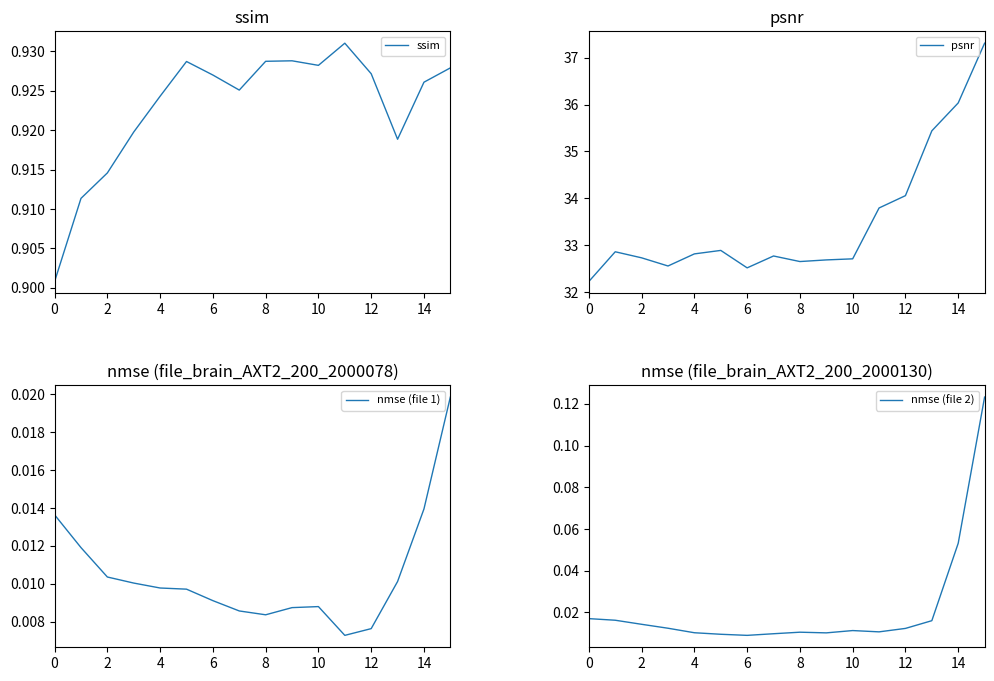

Where is psnr nearest to the value 34?

12